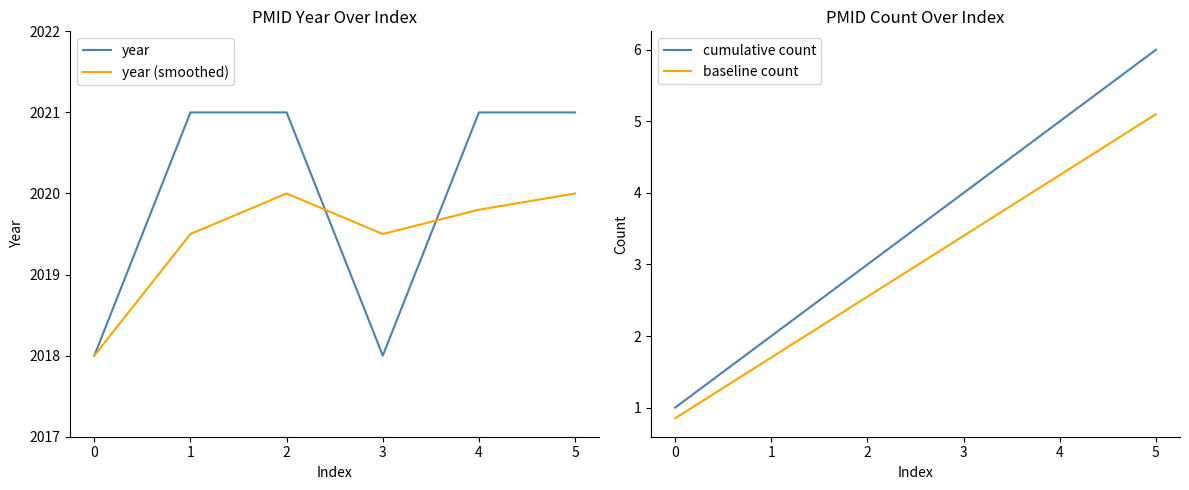

True or false: year (smoothed) has a value of 2019.8 at 4.

True